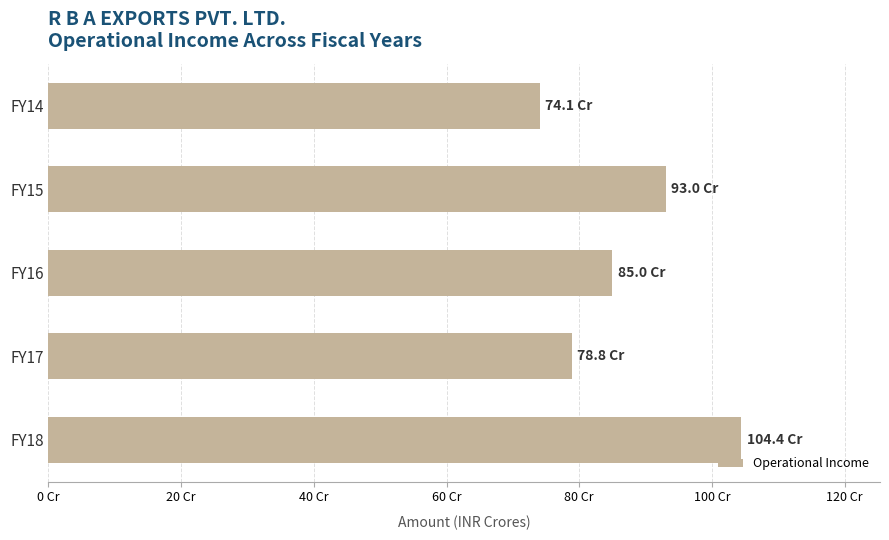

Which label corresponds to the smallest value in the chart?

FY14